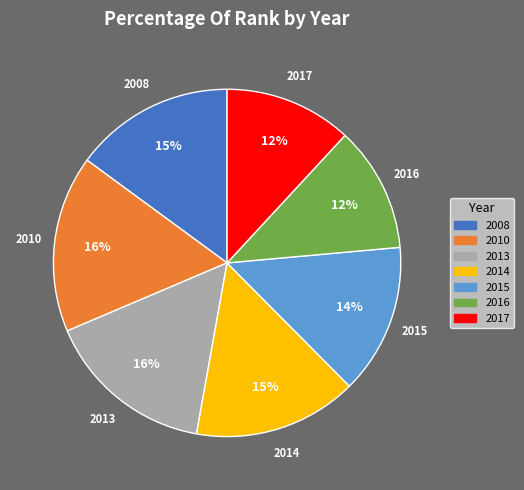

What percentage is the 2010 slice, to the nearest percent?

16%